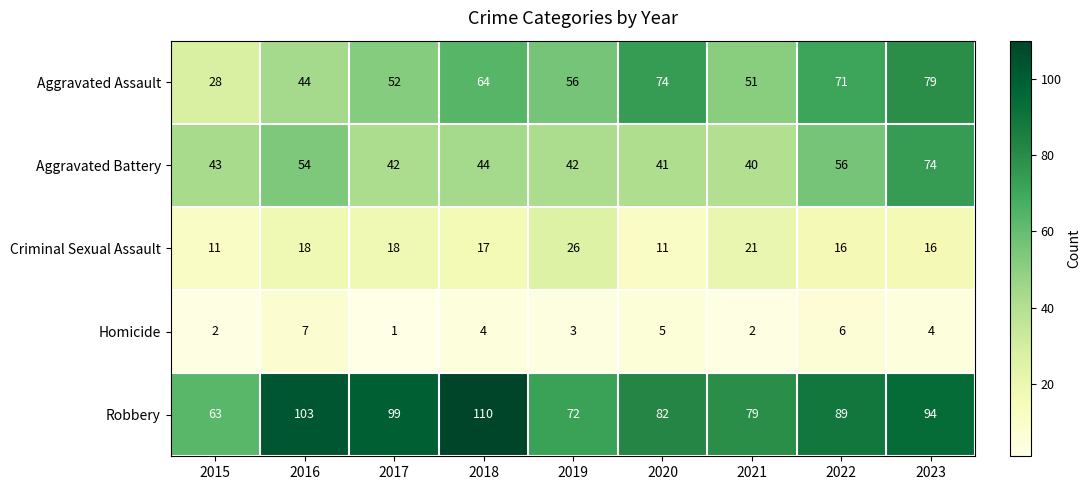

What is the difference between the maximum and second lowest values in the Robbery series?

38